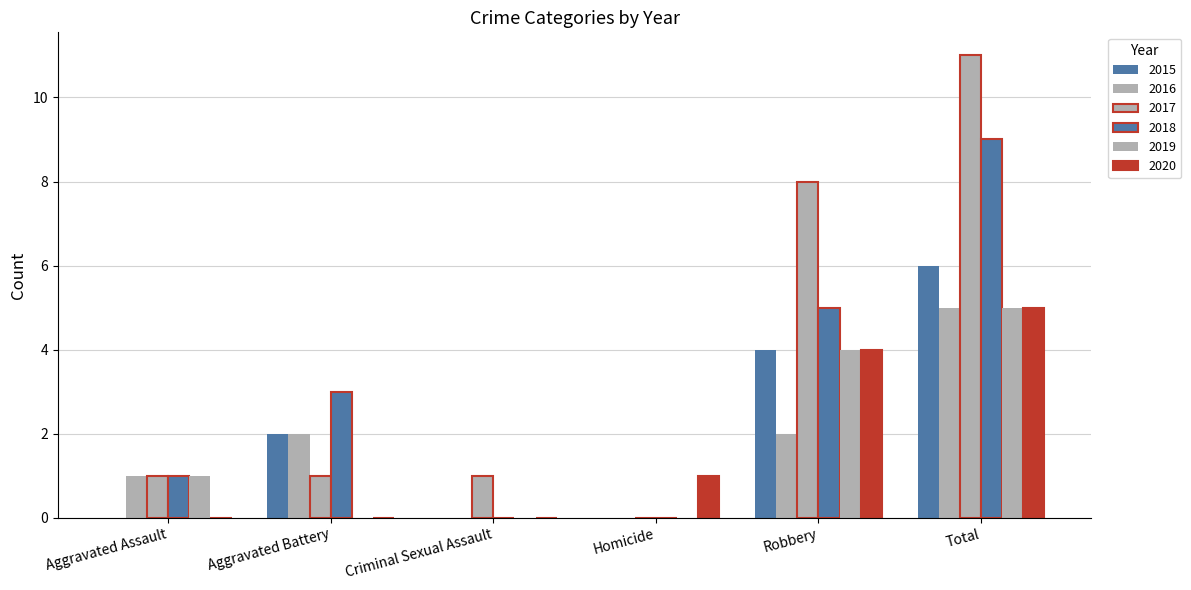

Reading left to right, what are all the values shown in this chart?

2015: Aggravated Assault=0	Aggravated Battery=2	Criminal Sexual Assault=0	Homicide=0	Robbery=4	Total=6
2016: Aggravated Assault=1	Aggravated Battery=2	Criminal Sexual Assault=0	Homicide=0	Robbery=2	Total=5
2017: Aggravated Assault=1	Aggravated Battery=1	Criminal Sexual Assault=1	Homicide=0	Robbery=8	Total=11
2018: Aggravated Assault=1	Aggravated Battery=3	Criminal Sexual Assault=0	Homicide=0	Robbery=5	Total=9
2019: Aggravated Assault=1	Aggravated Battery=0	Criminal Sexual Assault=0	Homicide=0	Robbery=4	Total=5
2020: Aggravated Assault=0	Aggravated Battery=0	Criminal Sexual Assault=0	Homicide=1	Robbery=4	Total=5